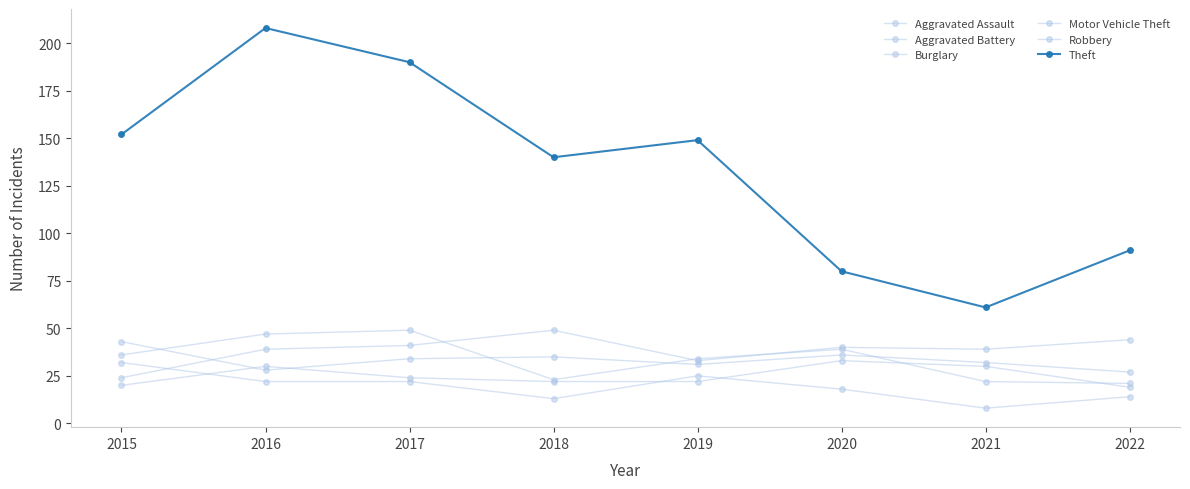

Is it true that Aggravated Assault equals 24 at 2017?

True